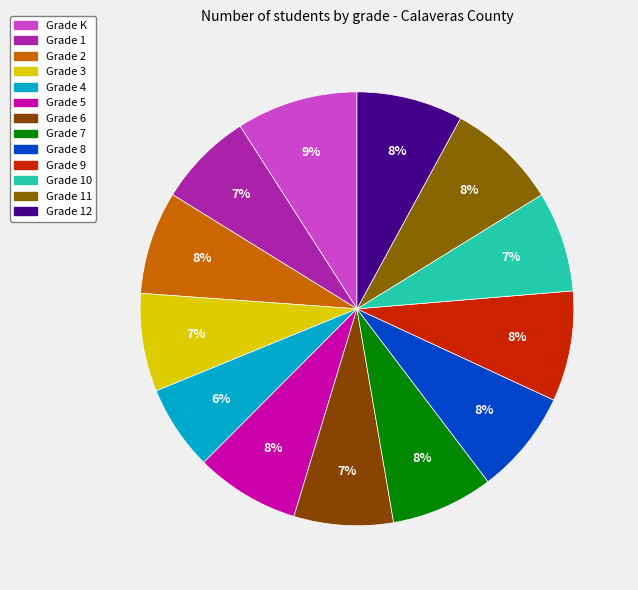

How many slices are in this pie chart?

13